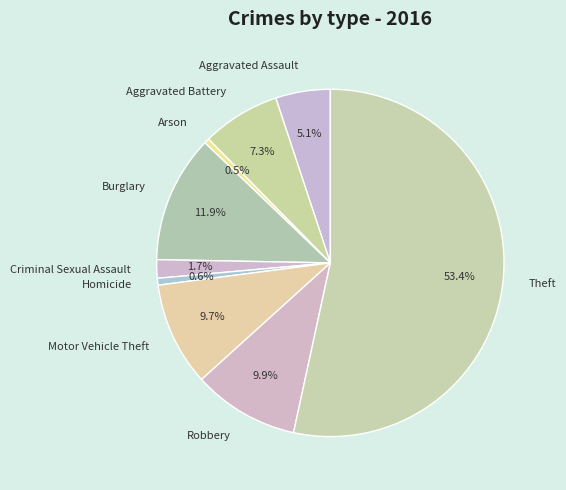

To the nearest percent, what is the average slice percentage?

11%